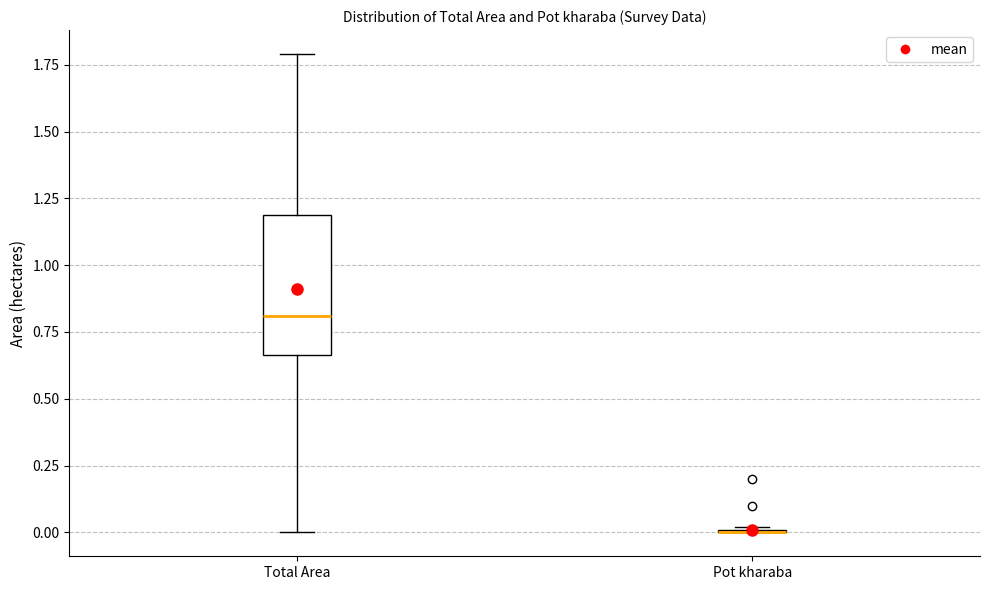

Reading left to right, transcribe this box plot: for each box, give where its median line is, the range the box spans, and where its two whiskers end, as read against the y-axis. The values are not printed on the chart, so give them approximately, as read against the axis.

Total Area: median 0.80, box 0.65 to 1.20, whiskers 0.00 to 1.80
Pot kharaba: box collapsed to a line at 0.00, whiskers 0.00 to 0.00